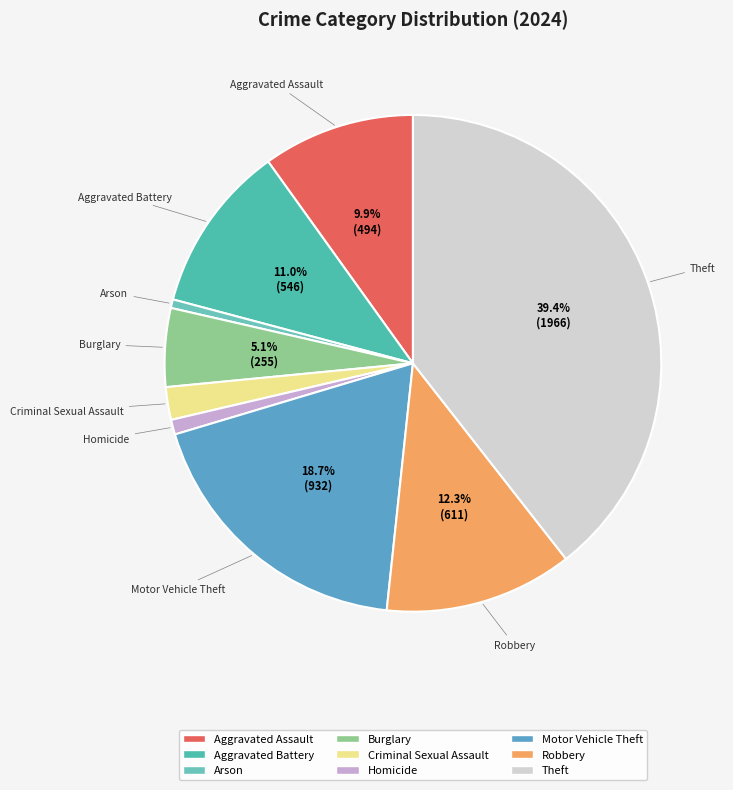

What percentage is the Aggravated Assault slice, to the nearest percent?

10%